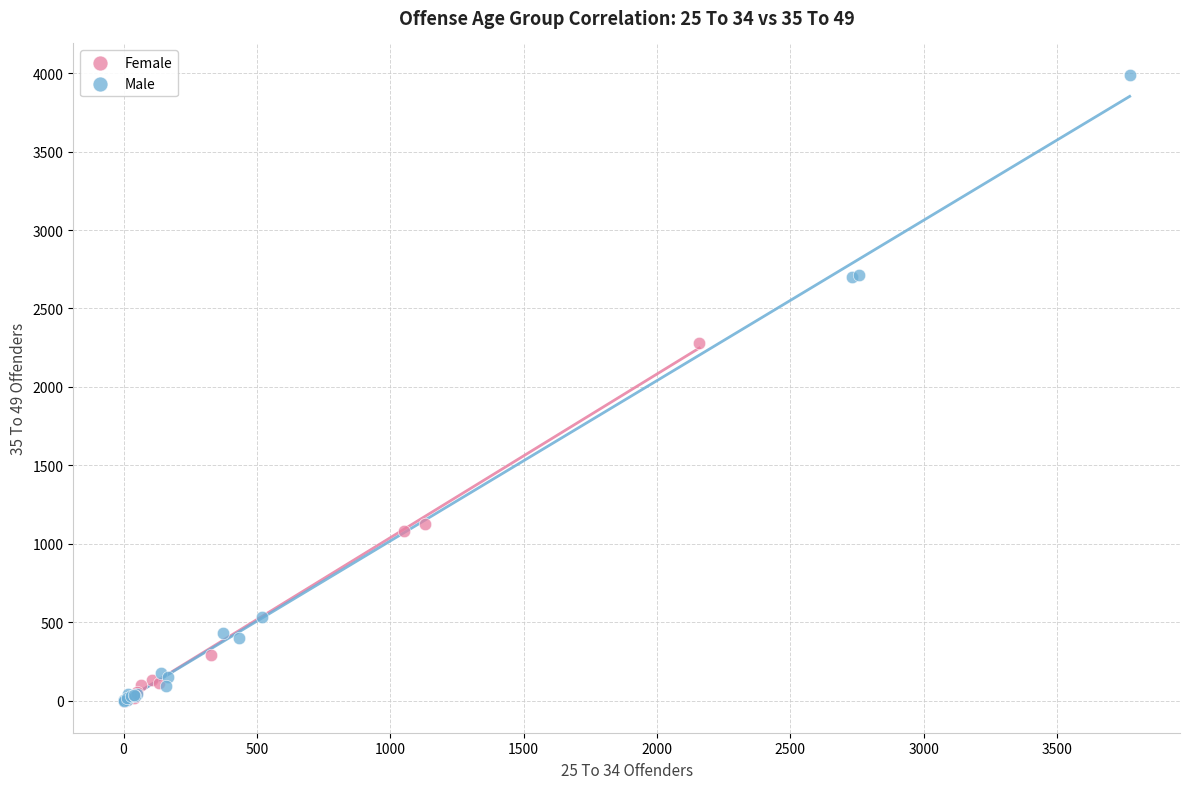

Which series has the widest spread of Y values?

Male